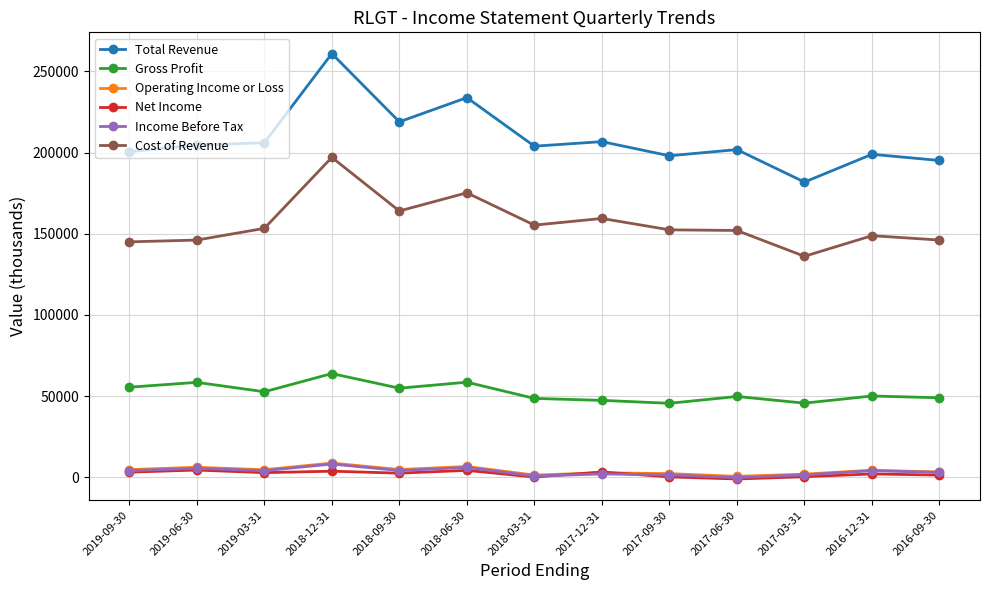

True or false: Net Income and Gross Profit intersect in this chart.

False